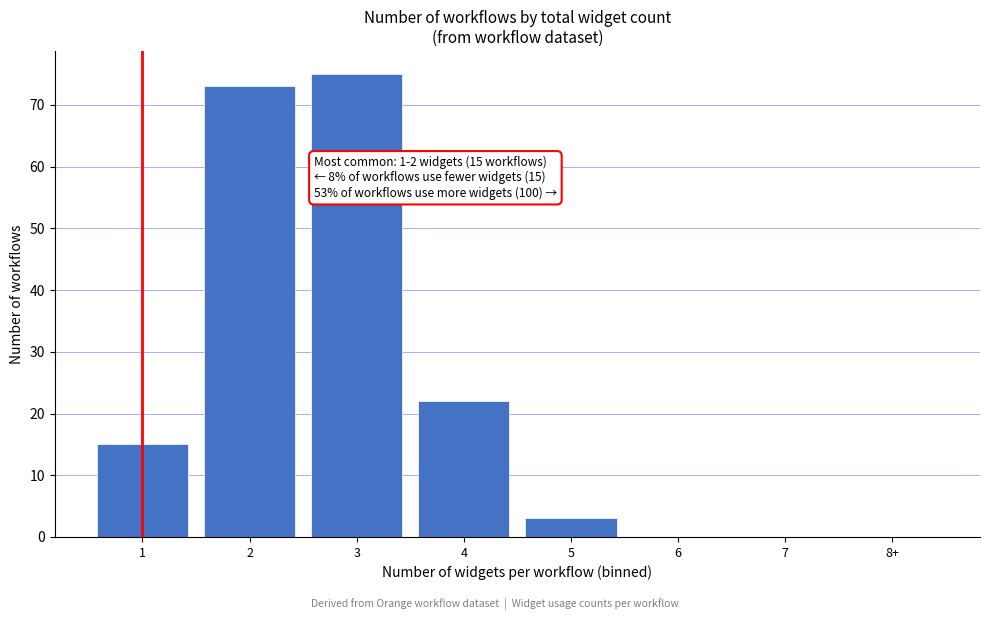

Reading right to left, transcribe all the data shown in this chart.

8+=0	7=0	6=0	5=3	4=22	3=75	2=73	1=15